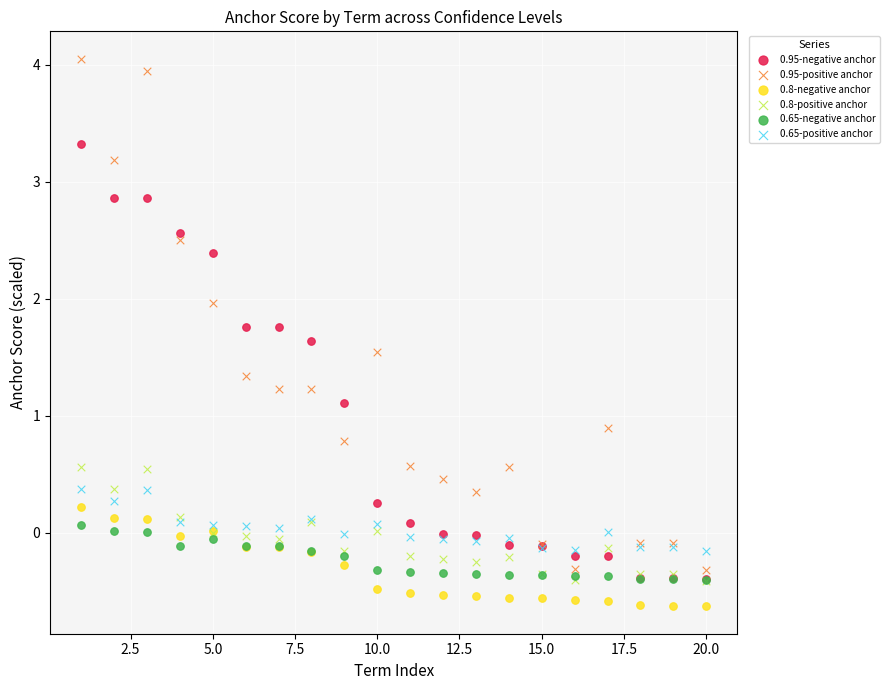

Which series contains the lowest Y value?

0.8-negative anchor